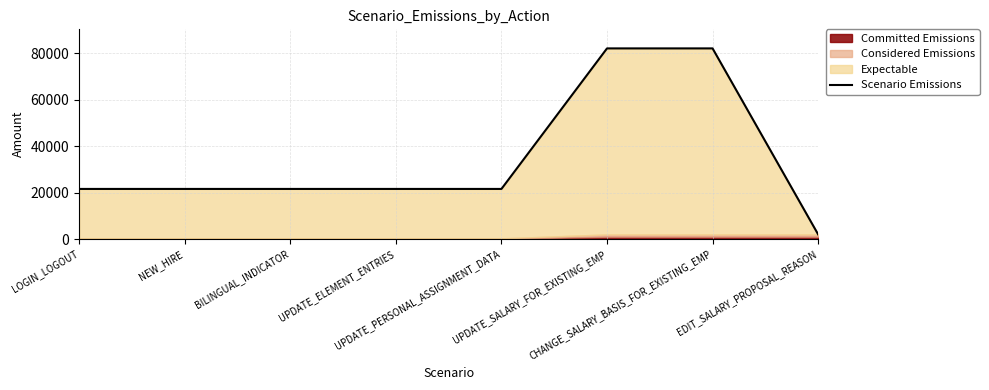

True or false: the data shows 21558.6 at BILINGUAL_INDICATOR.

True